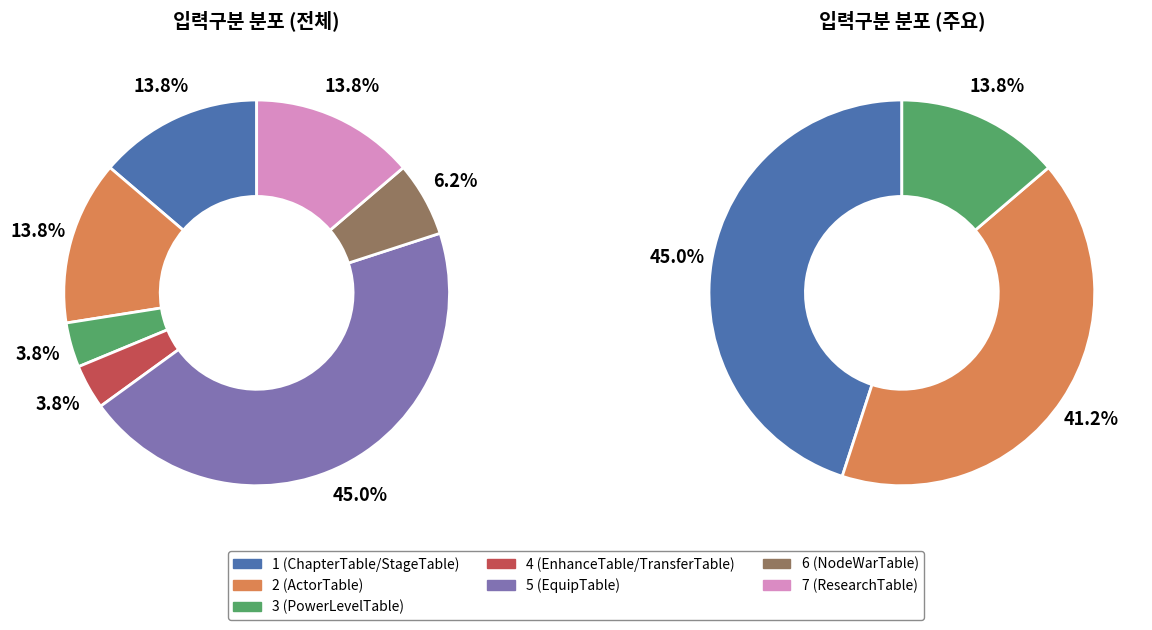

Rank the categories by value from lowest to highest.

3 (PowerLevelTable), 4 (EnhanceTable/TransferTable), 6 (NodeWarTable), 1 (ChapterTable/StageTable), 2 (ActorTable), 7 (ResearchTable), 5 (EquipTable)